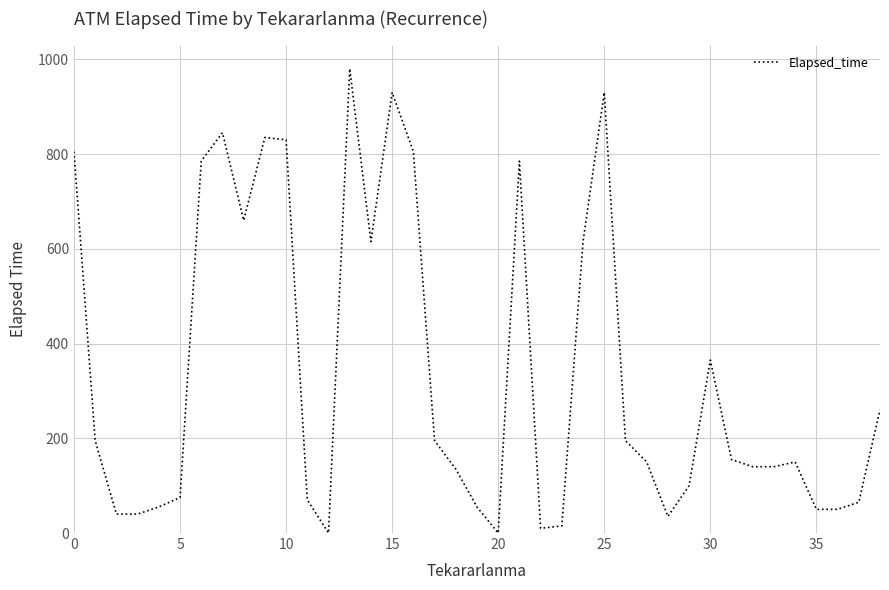

Is this an area chart (filled region under the line)?

No